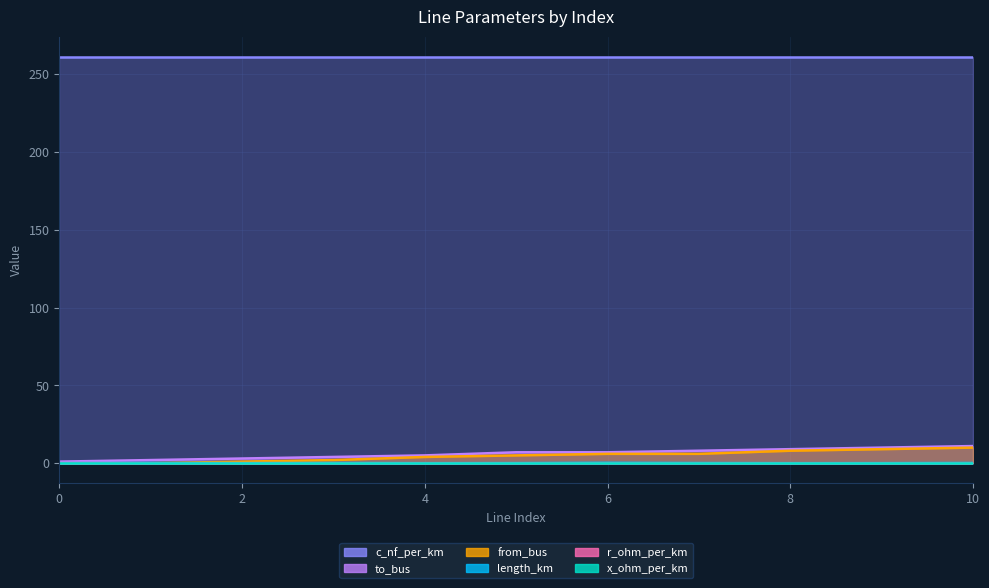

What is the highest value of the length_km series?

0.2